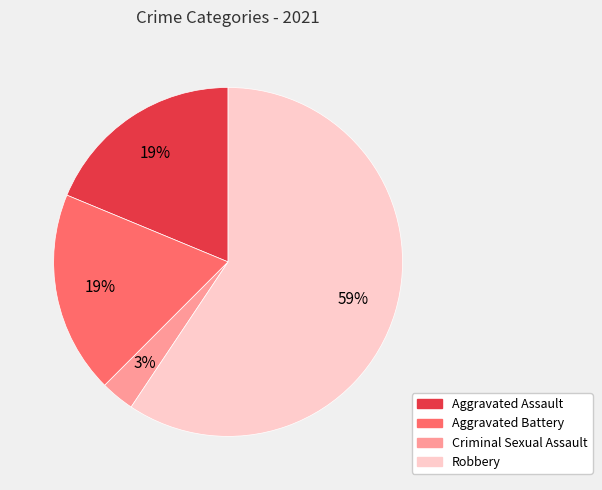

Does Robbery account for over 50% of the chart?

Yes